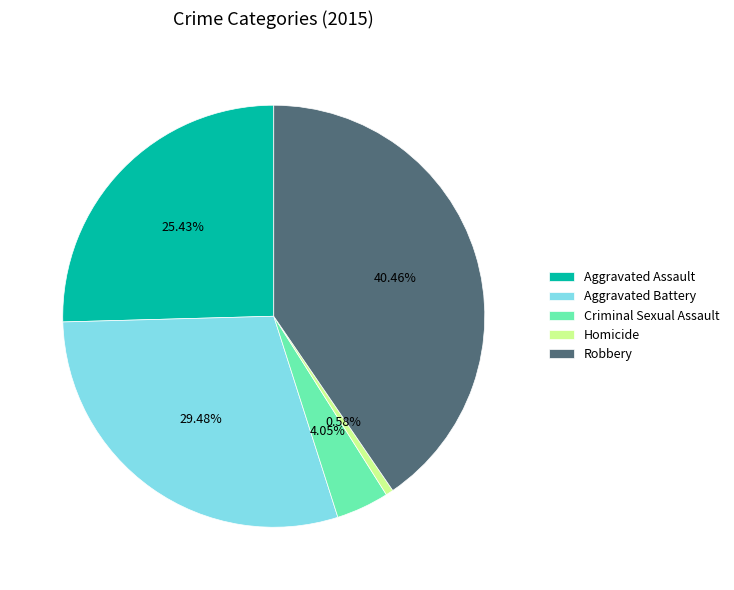

To the nearest percent, what percentage of the pie is Aggravated Assault?

25%